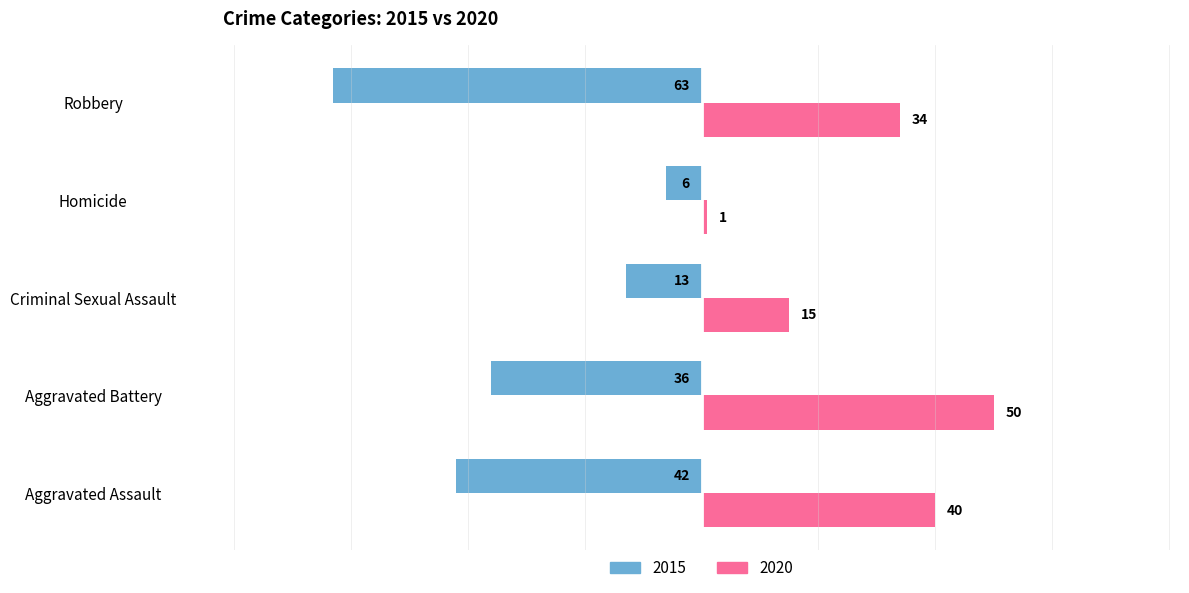

Between Aggravated Assault and Aggravated Battery, which series saw the biggest shift?

2020